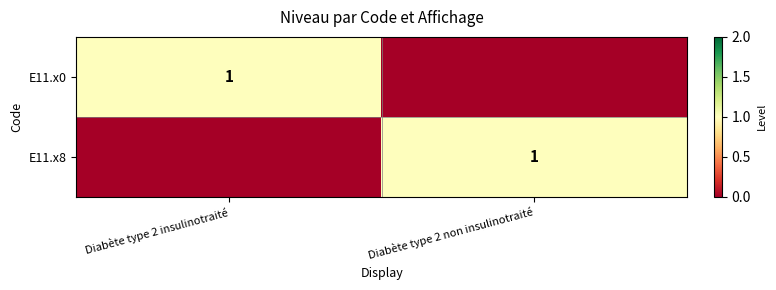

At which category is the sum across all series the highest?

Diabète type 2 insulinotraité